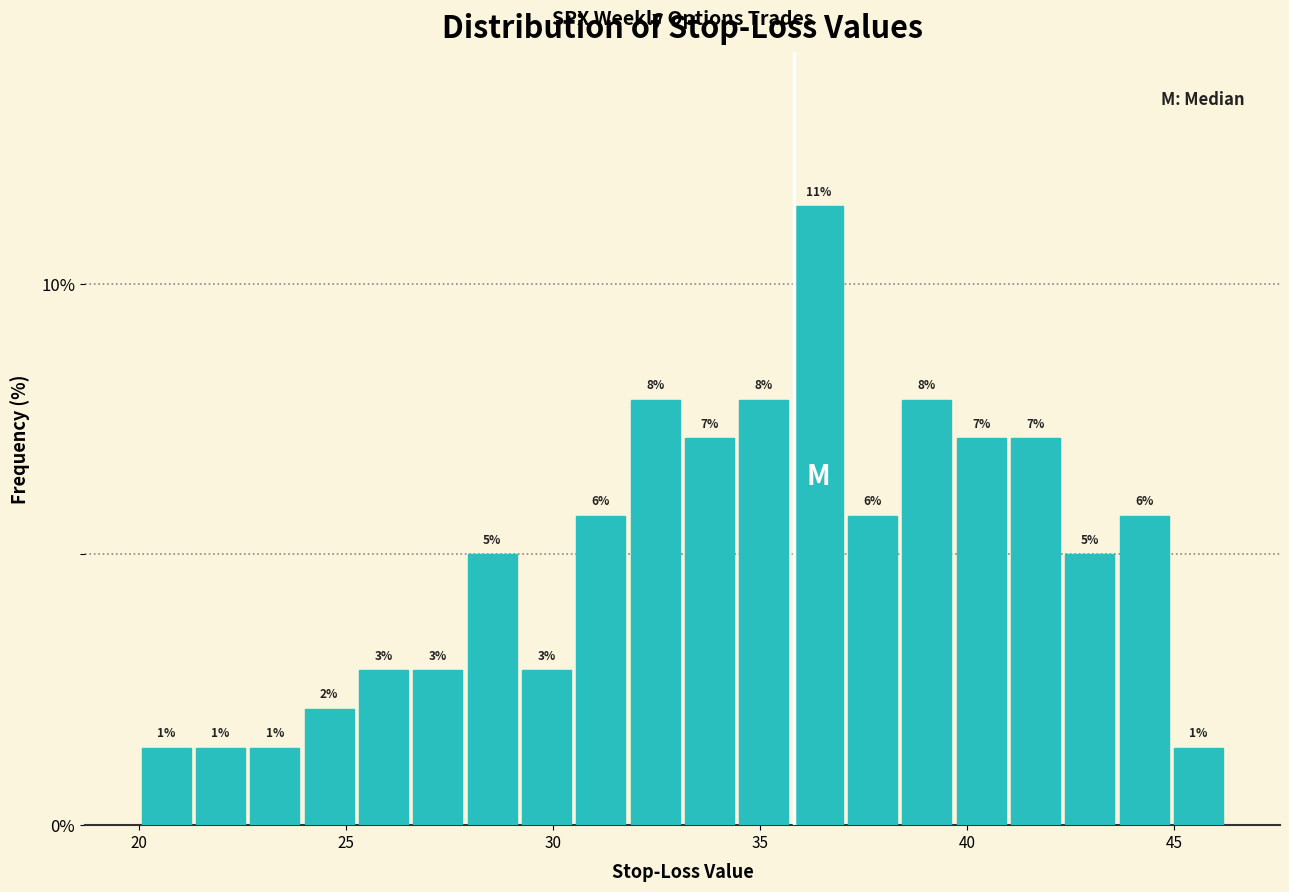

Read against the x-axis, roughly where is the centre of the tallest bar?

36.5